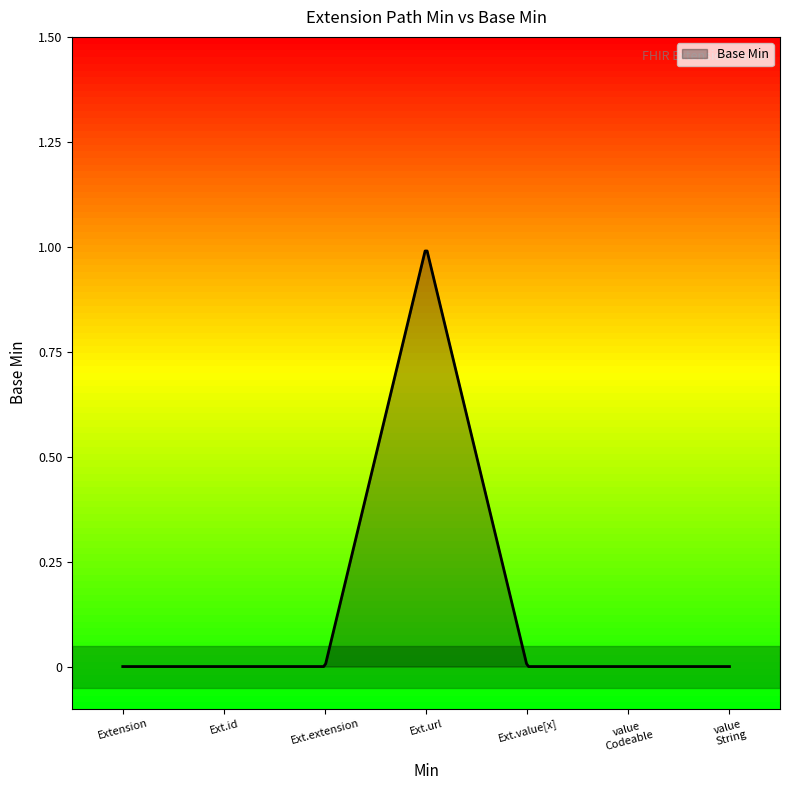

How many lines are shown in the chart?

1